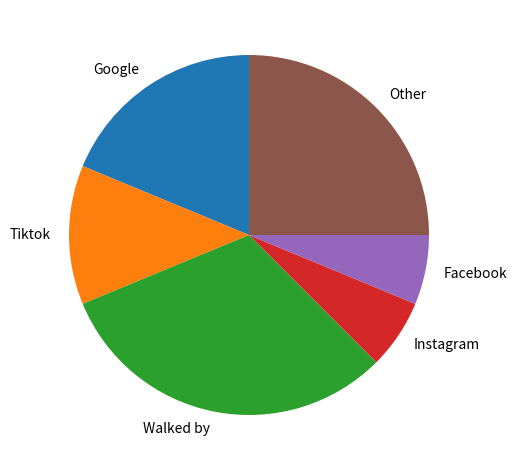

Which has a higher value, Walked by or Google?

Walked by